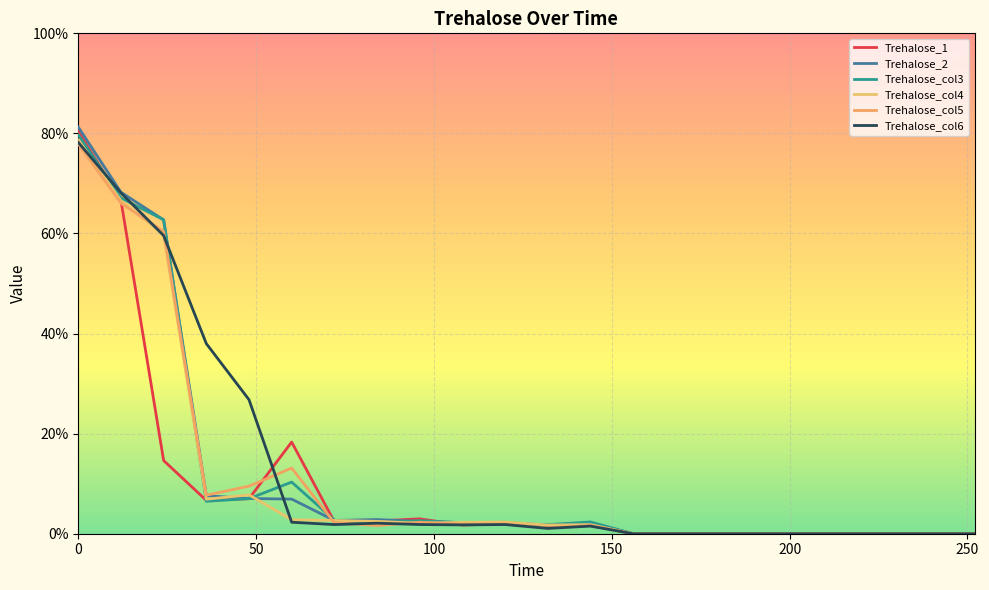

How many interior local valleys does the Trehalose_col5 series have?

4